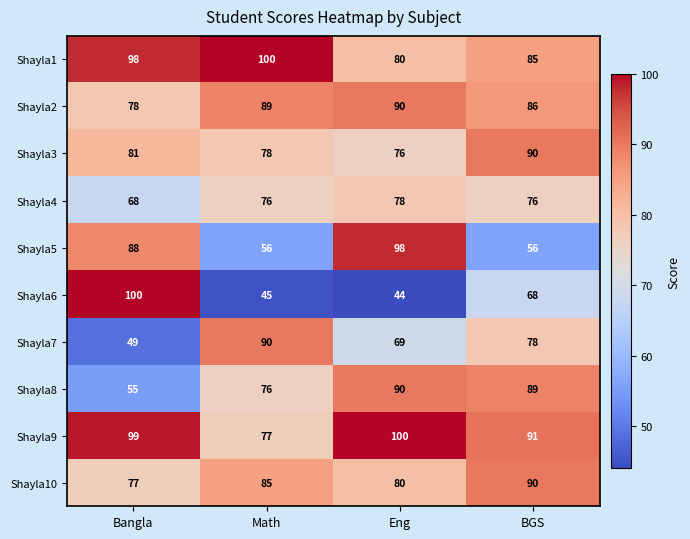

True or false: Shayla1 has a value of 98 at Bangla.

True